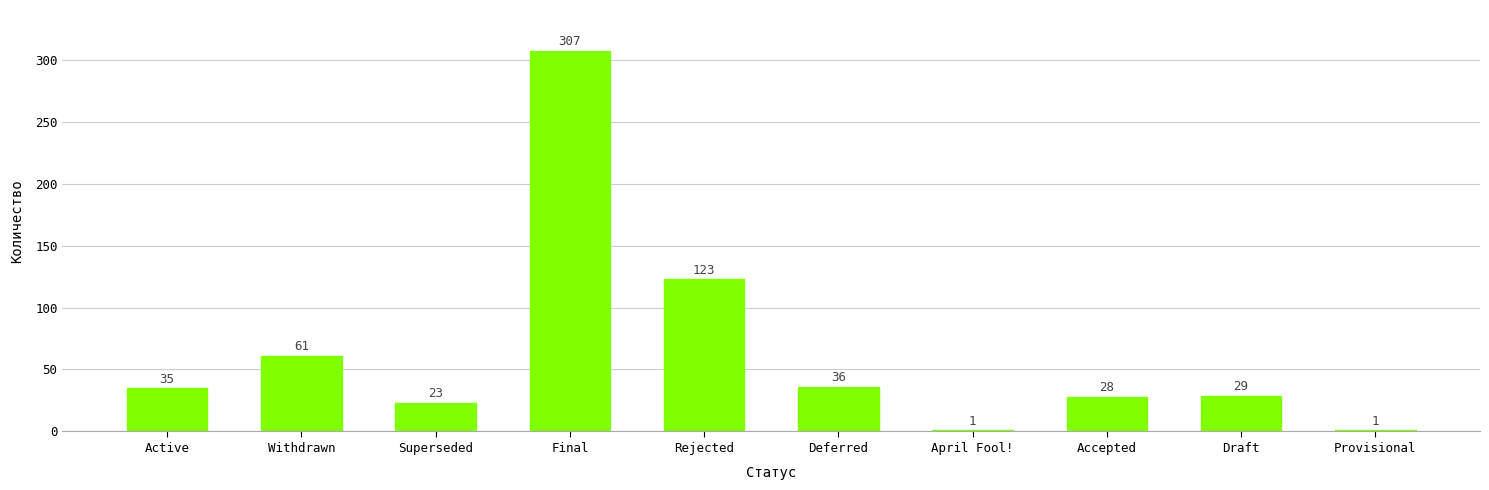

What is the greatest value displayed?

307